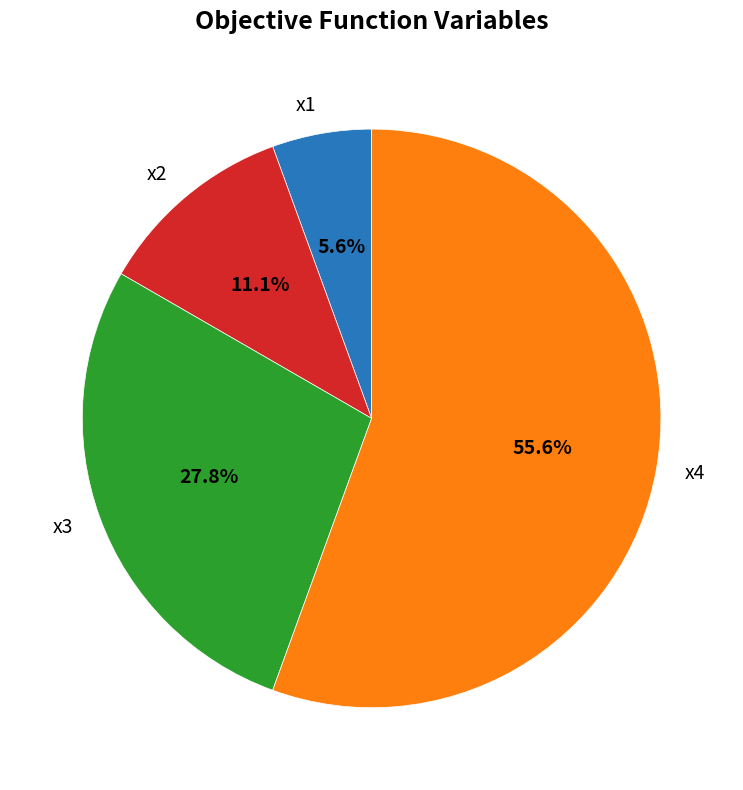

To the nearest percent, what portion does x4 represent?

56%